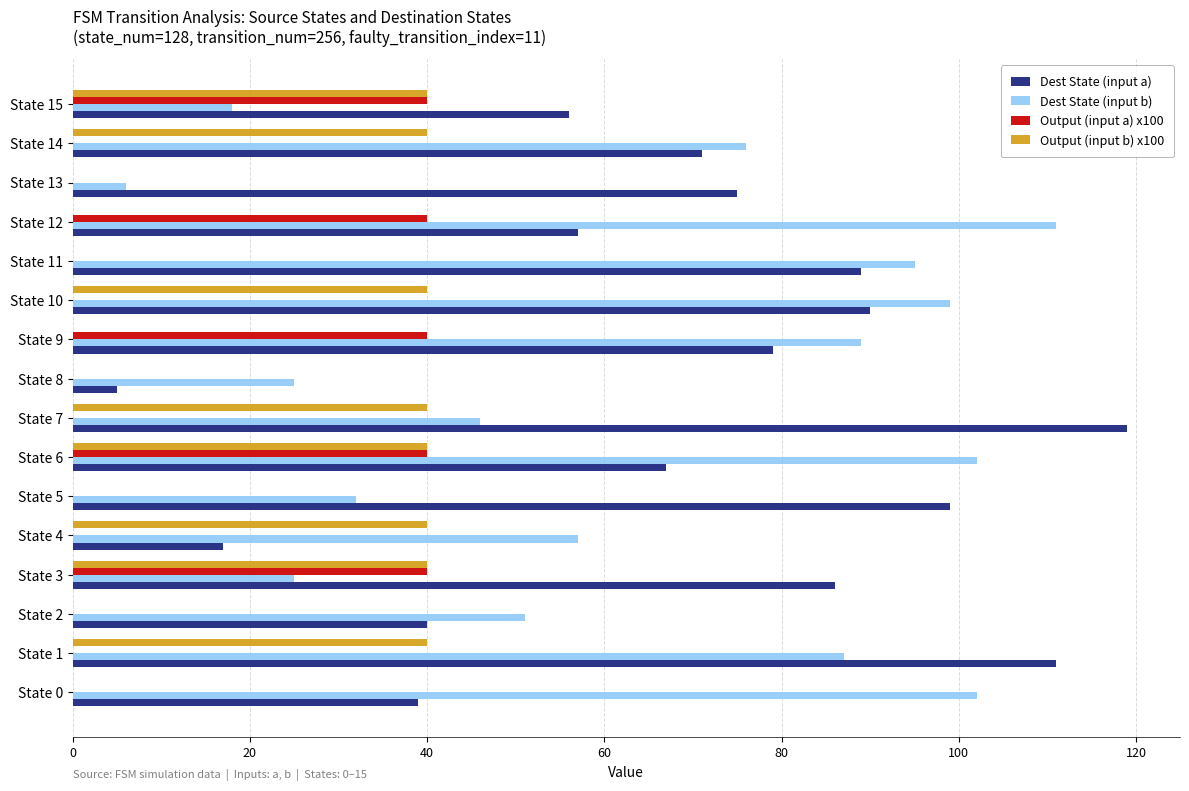

Which series has the widest spread of values?

Dest State (input a)